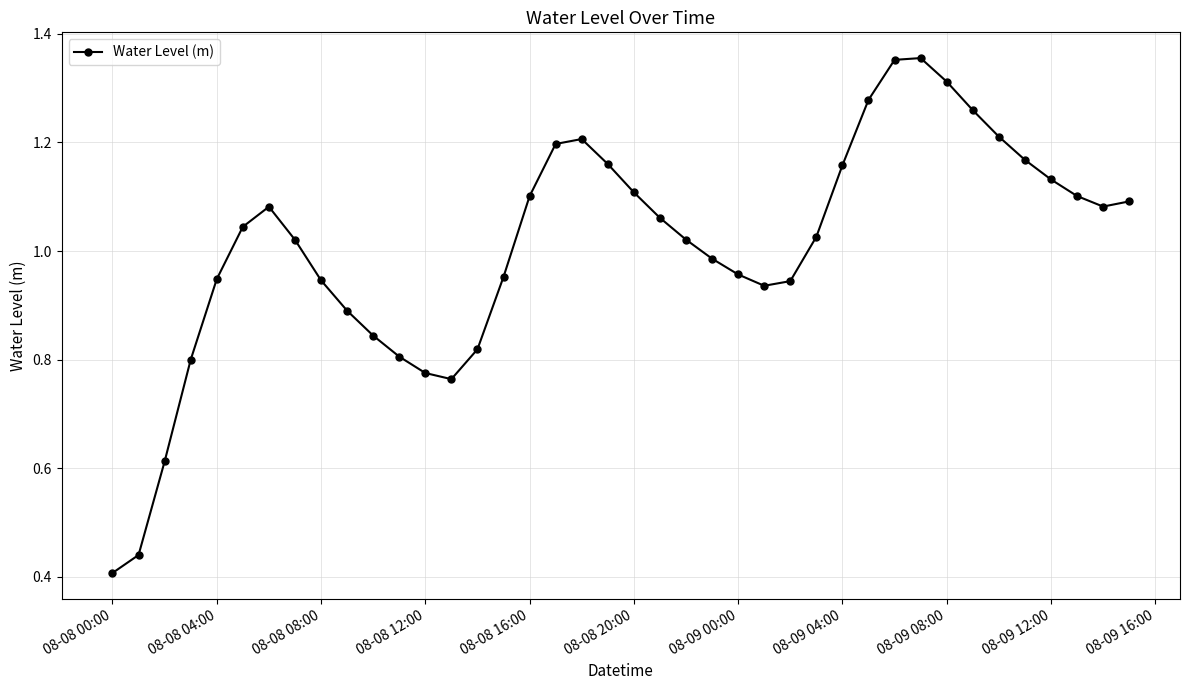

True or false: there are more than 1 points higher than both neighbors.

True